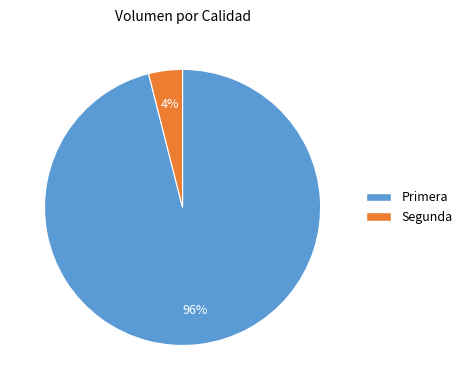

True or false: Segunda accounts for 12% of the total.

False